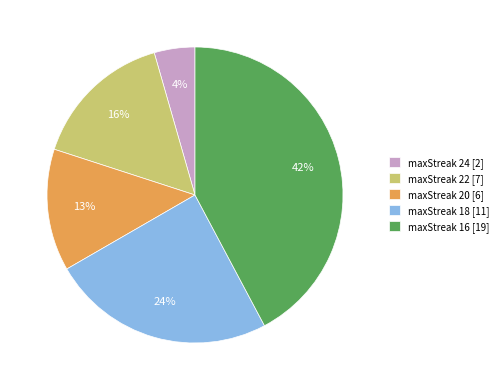

Between maxStreak 18 [11] and maxStreak 24 [2], which is larger?

maxStreak 18 [11]